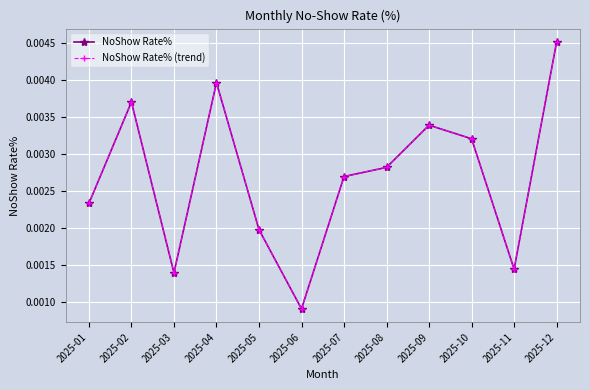

What are all the series names shown in the legend?

NoShow Rate%, NoShow Rate% (trend)